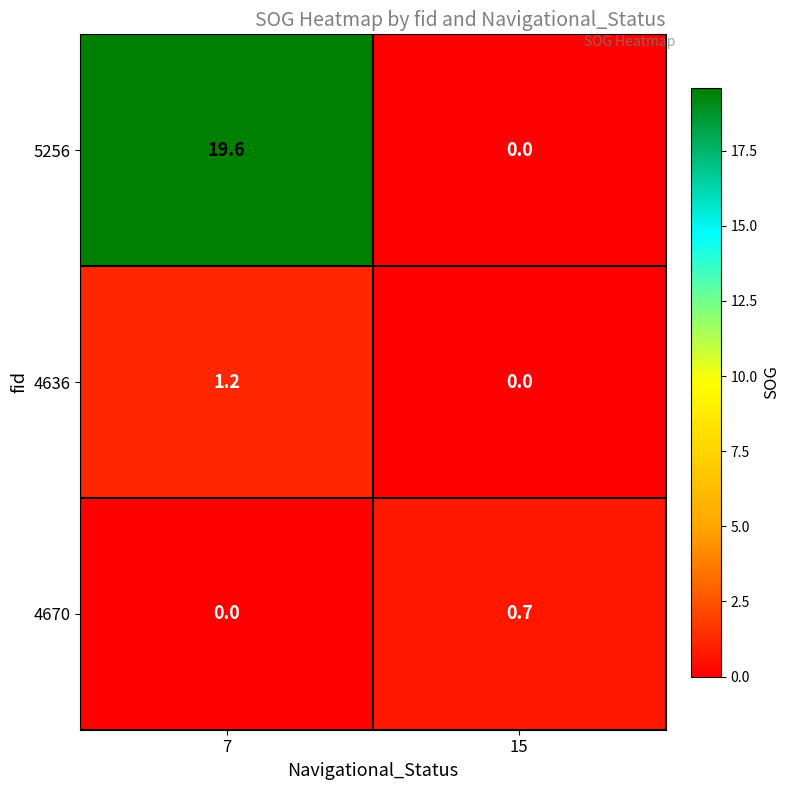

What is the sum of all 5256 values?

19.6